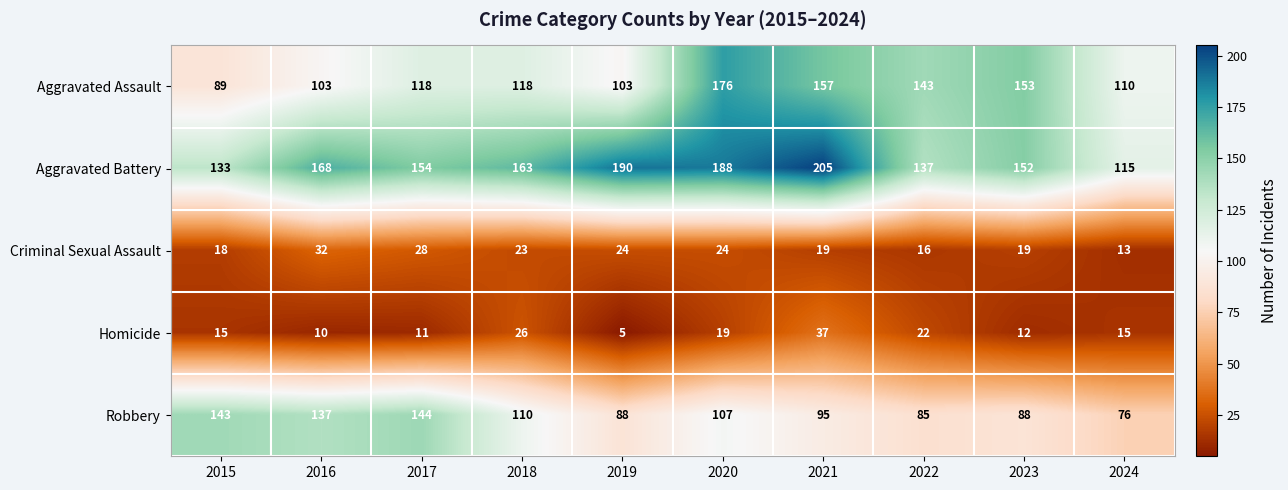

What is the highest value of the Robbery series?

144